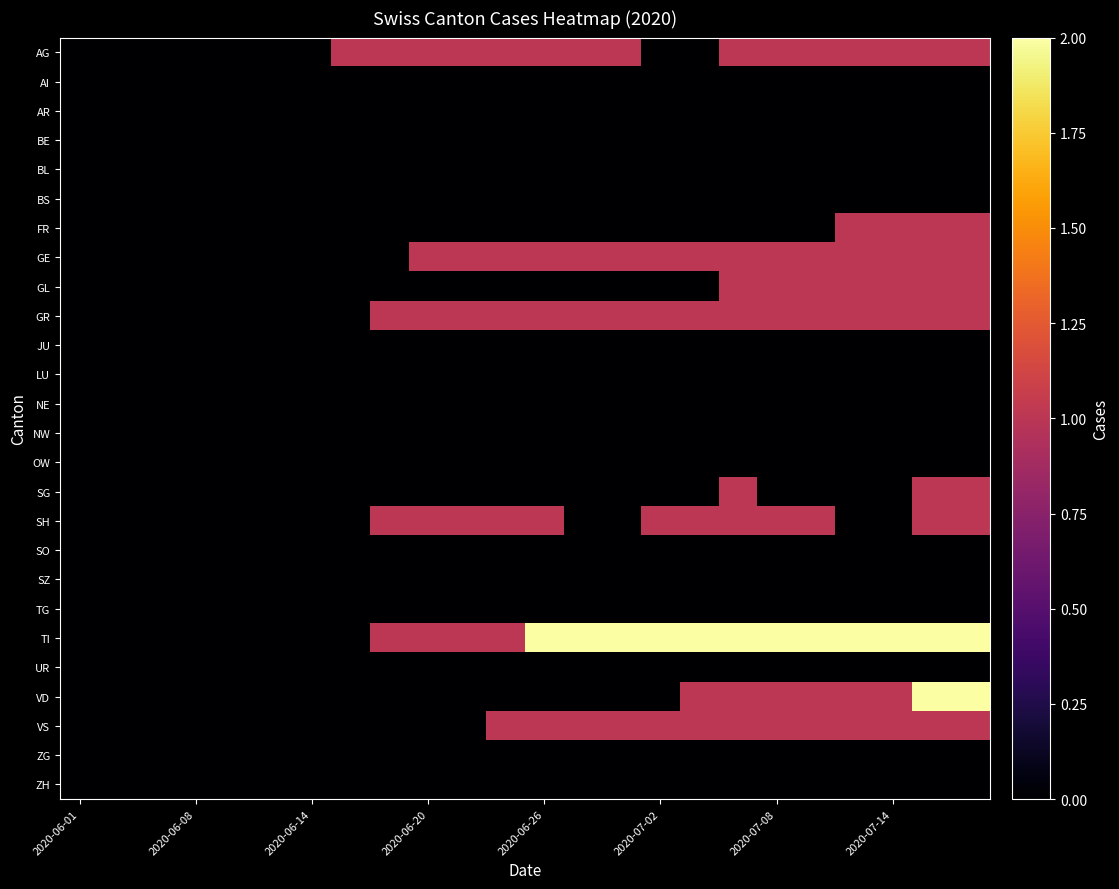

Reading left to right, list all the values displayed in this chart.

AG: 0	0	0	0	0	0	0	1	1	1	1	1	1	1	1	0	0	1	1	1	1	1	1	1
AI: 0	0	0	0	0	0	0	0	0	0	0	0	0	0	0	0	0	0	0	0	0	0	0	0
AR: 0	0	0	0	0	0	0	0	0	0	0	0	0	0	0	0	0	0	0	0	0	0	0	0
BE: 0	0	0	0	0	0	0	0	0	0	0	0	0	0	0	0	0	0	0	0	0	0	0	0
BL: 0	0	0	0	0	0	0	0	0	0	0	0	0	0	0	0	0	0	0	0	0	0	0	0
BS: 0	0	0	0	0	0	0	0	0	0	0	0	0	0	0	0	0	0	0	0	0	0	0	0
FR: 0	0	0	0	0	0	0	0	0	0	0	0	0	0	0	0	0	0	0	0	1	1	1	1
GE: 0	0	0	0	0	0	0	0	0	1	1	1	1	1	1	1	1	1	1	1	1	1	1	1
GL: 0	0	0	0	0	0	0	0	0	0	0	0	0	0	0	0	0	1	1	1	1	1	1	1
GR: 0	0	0	0	0	0	0	0	1	1	1	1	1	1	1	1	1	1	1	1	1	1	1	1
JU: 0	0	0	0	0	0	0	0	0	0	0	0	0	0	0	0	0	0	0	0	0	0	0	0
LU: 0	0	0	0	0	0	0	0	0	0	0	0	0	0	0	0	0	0	0	0	0	0	0	0
NE: 0	0	0	0	0	0	0	0	0	0	0	0	0	0	0	0	0	0	0	0	0	0	0	0
NW: 0	0	0	0	0	0	0	0	0	0	0	0	0	0	0	0	0	0	0	0	0	0	0	0
OW: 0	0	0	0	0	0	0	0	0	0	0	0	0	0	0	0	0	0	0	0	0	0	0	0
SG: 0	0	0	0	0	0	0	0	0	0	0	0	0	0	0	0	0	1	0	0	0	0	1	1
SH: 0	0	0	0	0	0	0	0	1	1	1	1	1	0	0	1	1	1	1	1	0	0	1	1
SO: 0	0	0	0	0	0	0	0	0	0	0	0	0	0	0	0	0	0	0	0	0	0	0	0
SZ: 0	0	0	0	0	0	0	0	0	0	0	0	0	0	0	0	0	0	0	0	0	0	0	0
TG: 0	0	0	0	0	0	0	0	0	0	0	0	0	0	0	0	0	0	0	0	0	0	0	0
TI: 0	0	0	0	0	0	0	0	1	1	1	1	2	2	2	2	2	2	2	2	2	2	2	2
UR: 0	0	0	0	0	0	0	0	0	0	0	0	0	0	0	0	0	0	0	0	0	0	0	0
VD: 0	0	0	0	0	0	0	0	0	0	0	0	0	0	0	0	1	1	1	1	1	1	2	2
VS: 0	0	0	0	0	0	0	0	0	0	0	1	1	1	1	1	1	1	1	1	1	1	1	1
ZG: 0	0	0	0	0	0	0	0	0	0	0	0	0	0	0	0	0	0	0	0	0	0	0	0
ZH: 0	0	0	0	0	0	0	0	0	0	0	0	0	0	0	0	0	0	0	0	0	0	0	0